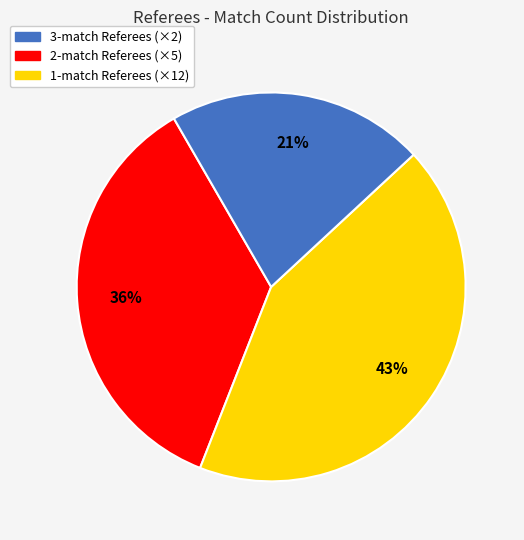

Is there a majority slice in this chart?

No